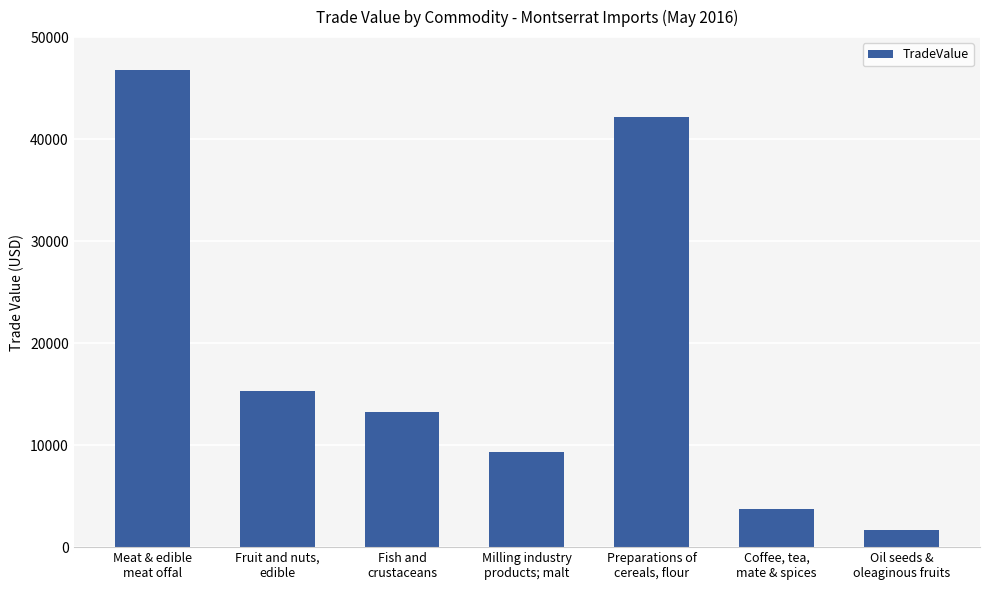

What is the label of the 3rd bar from the left?

Fish and
crustaceans